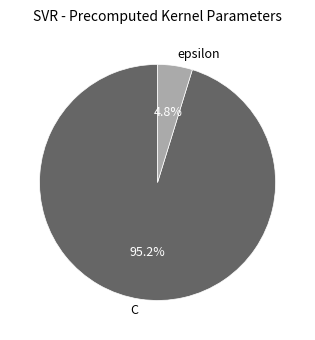

Is there any slice that represents more than half of the pie?

Yes